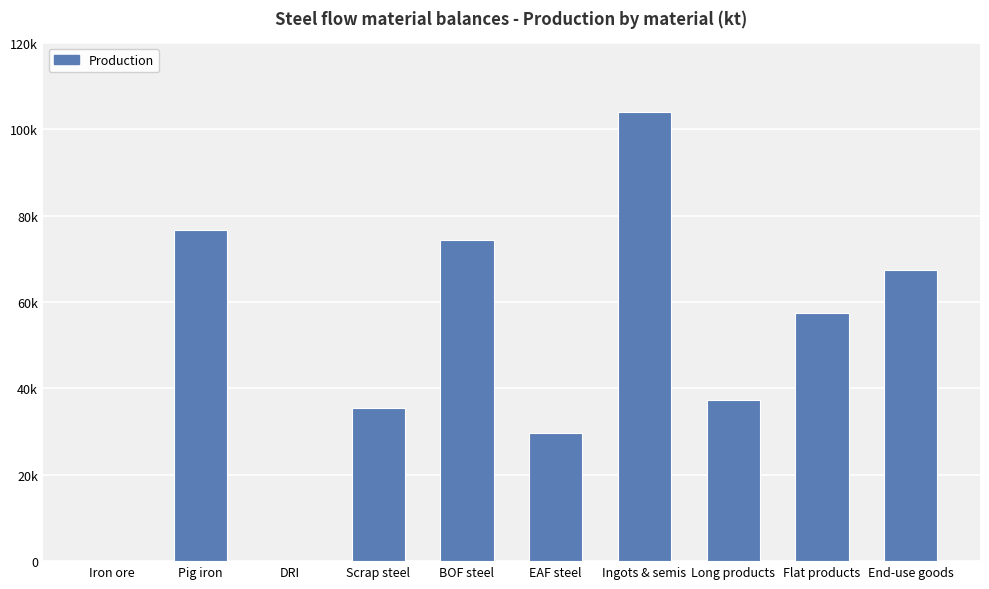

Are the bars horizontal?

No